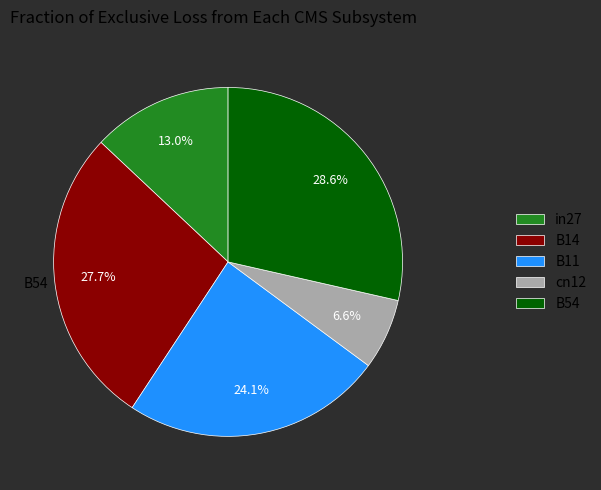

Is there a majority slice in this chart?

No